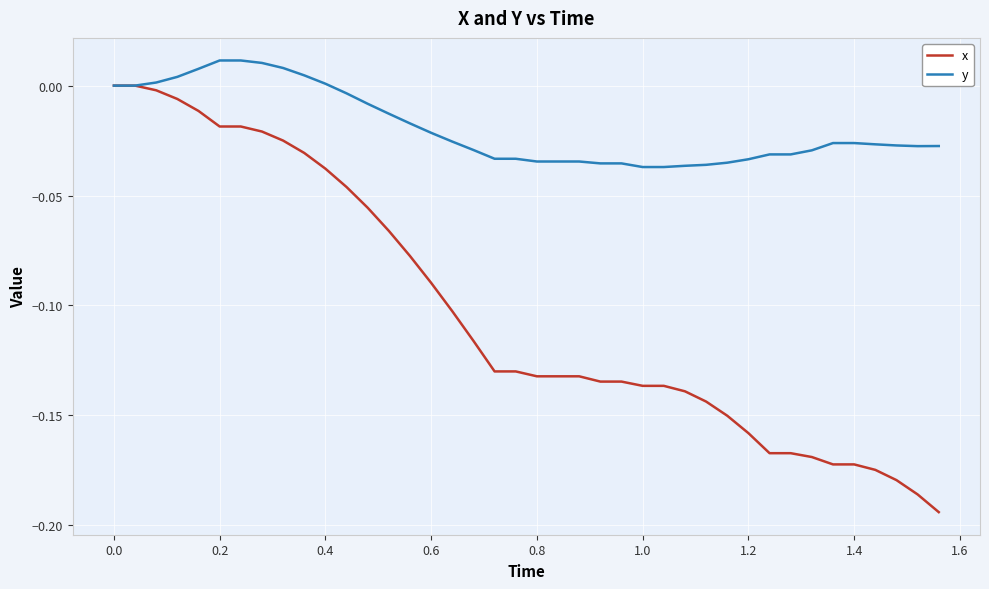

Which series has the largest total across all categories?

y